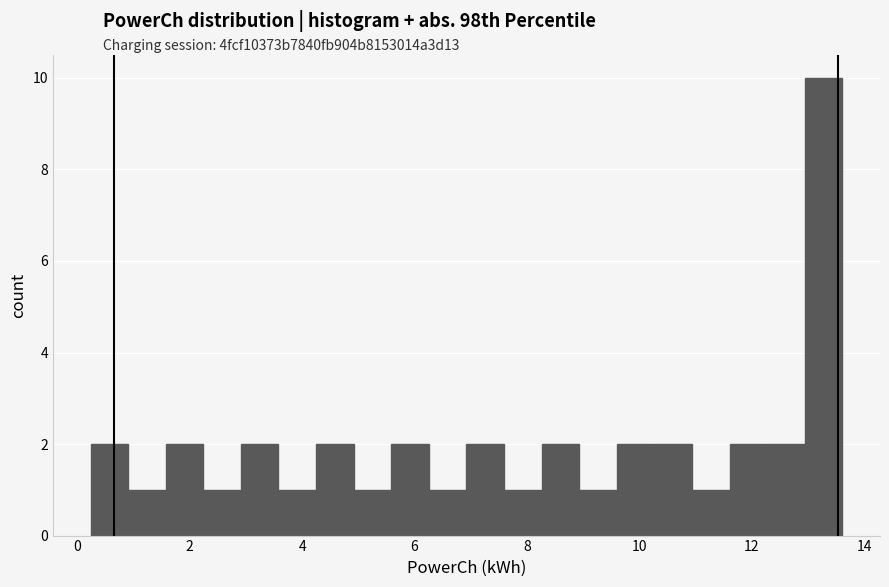

Read against the x-axis, roughly where is the centre of the tallest bar?

13.2